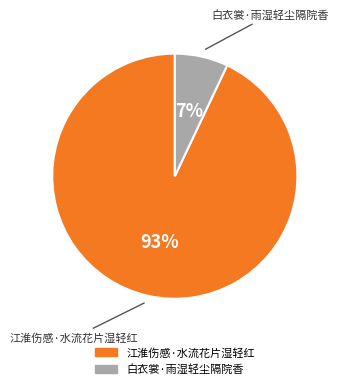

How many slices are in this pie chart?

2